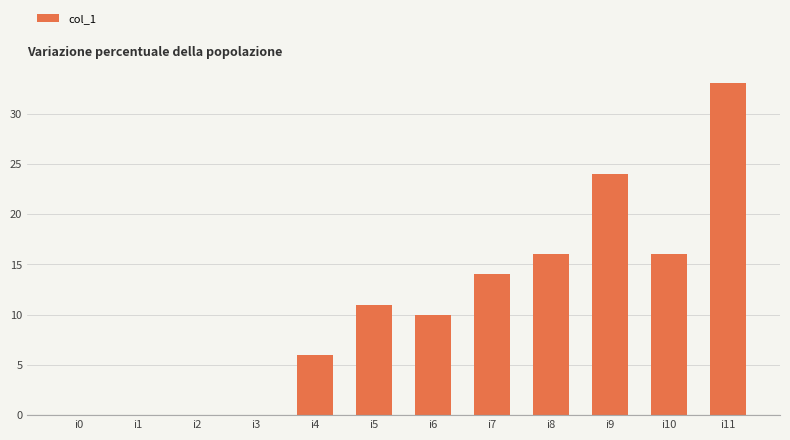

Which has a higher value, i10 or i0?

i10